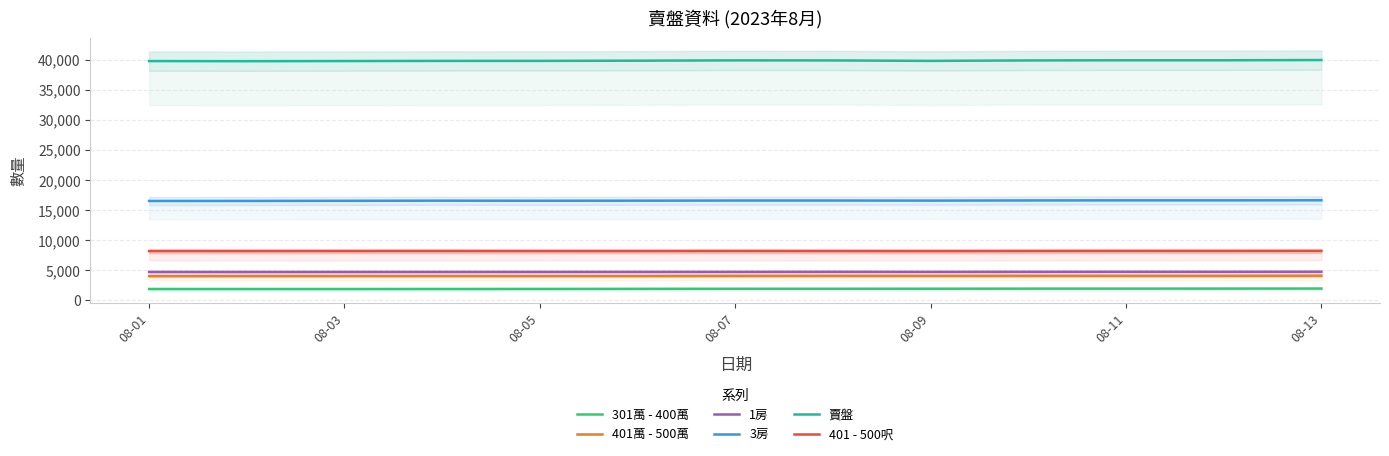

What is the lowest value of the 1房 series?

4722